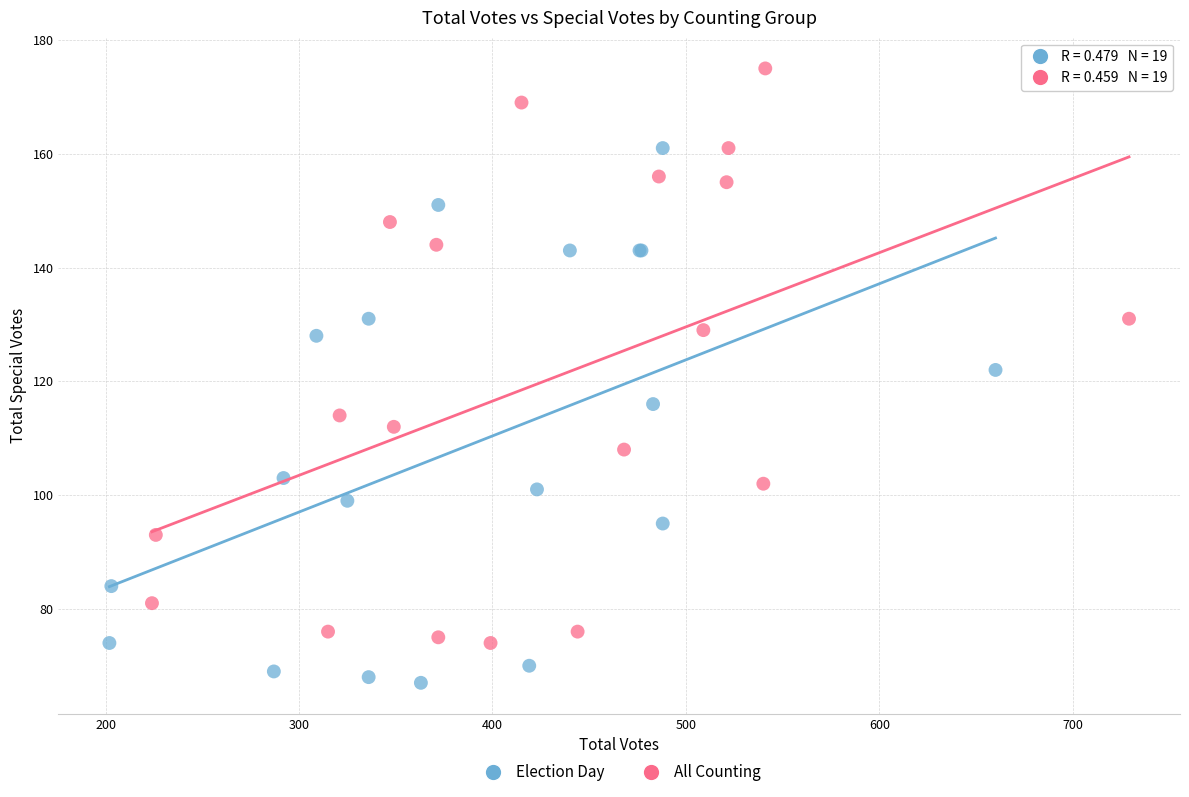

Which series reaches the maximum Y coordinate?

All Counting